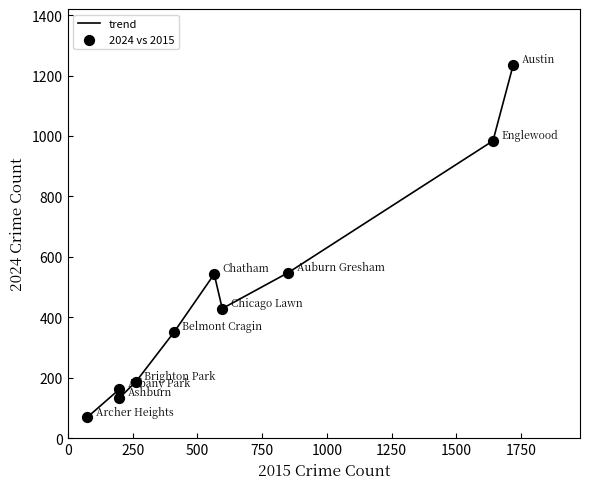

Is the value of 2024 vs 2015 at 750 greater than the value of trend at 0?

Yes